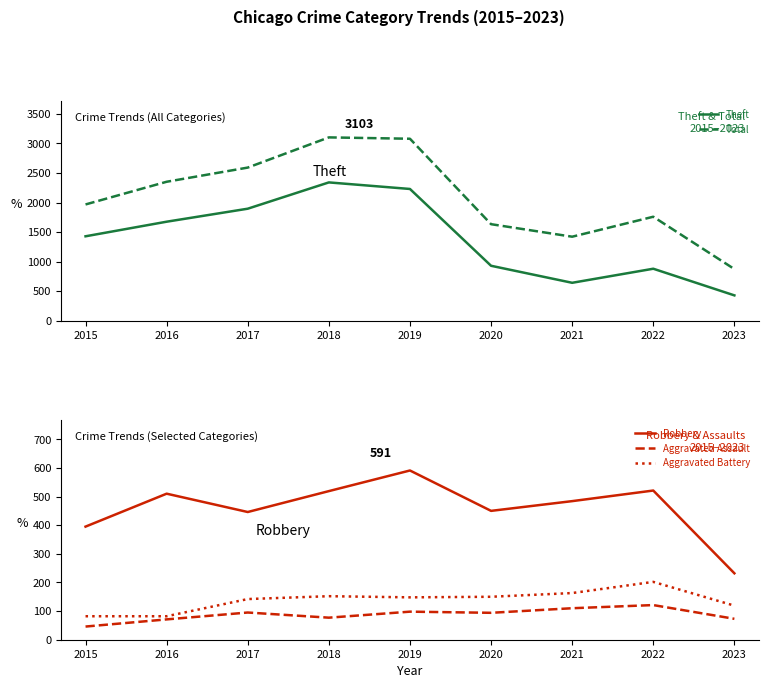

Reading left to right, extract all data points from this chart.

Theft: 2015=1429	2016=1676	2017=1896	2018=2341	2019=2230	2020=930	2021=642	2022=880	2023=429
Total: 2015=1968	2016=2352	2017=2592	2018=3103	2019=3080	2020=1634	2021=1422	2022=1760	2023=874
Robbery: 2015=395	2016=510	2017=446	2018=519	2019=591	2020=450	2021=484	2022=521	2023=232
Aggravated Assault: 2015=46	2016=71	2017=95	2018=77	2019=98	2020=94	2021=110	2022=121	2023=73
Aggravated Battery: 2015=82	2016=82	2017=142	2018=152	2019=148	2020=150	2021=163	2022=202	2023=119